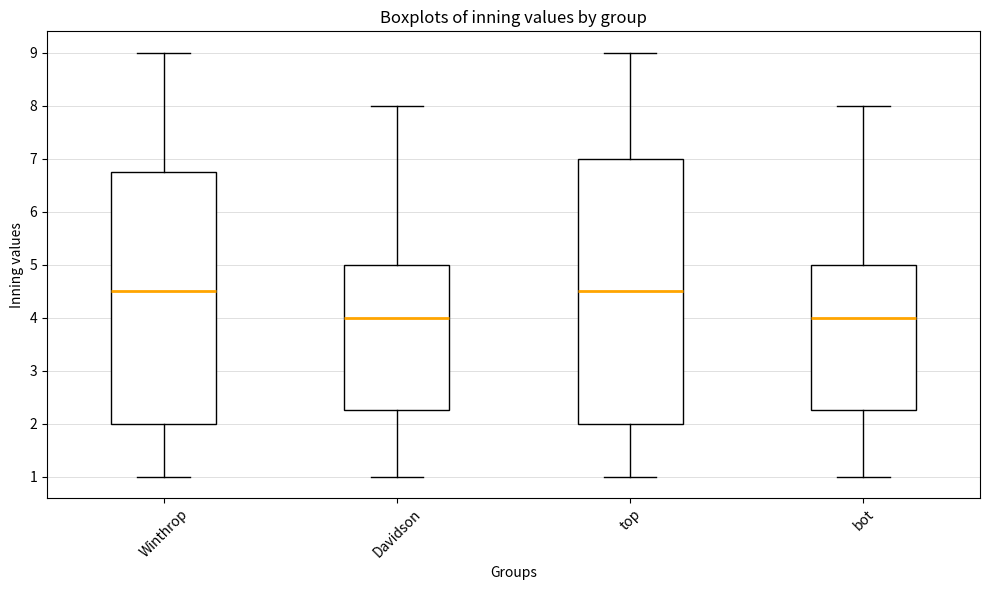

Reading left to right, read every box against the y-axis: the position of its median line, the range the box covers, and the ends of its whiskers. The values are not printed on the chart, so give them approximately, as read against the axis.

Winthrop: median 4.5, box 2.0 to 6.8, whiskers 1.0 to 9.0
Davidson: median 4.0, box 2.3 to 5.0, whiskers 1.0 to 8.0
top: median 4.5, box 2.0 to 7.0, whiskers 1.0 to 9.0
bot: median 4.0, box 2.3 to 5.0, whiskers 1.0 to 8.0